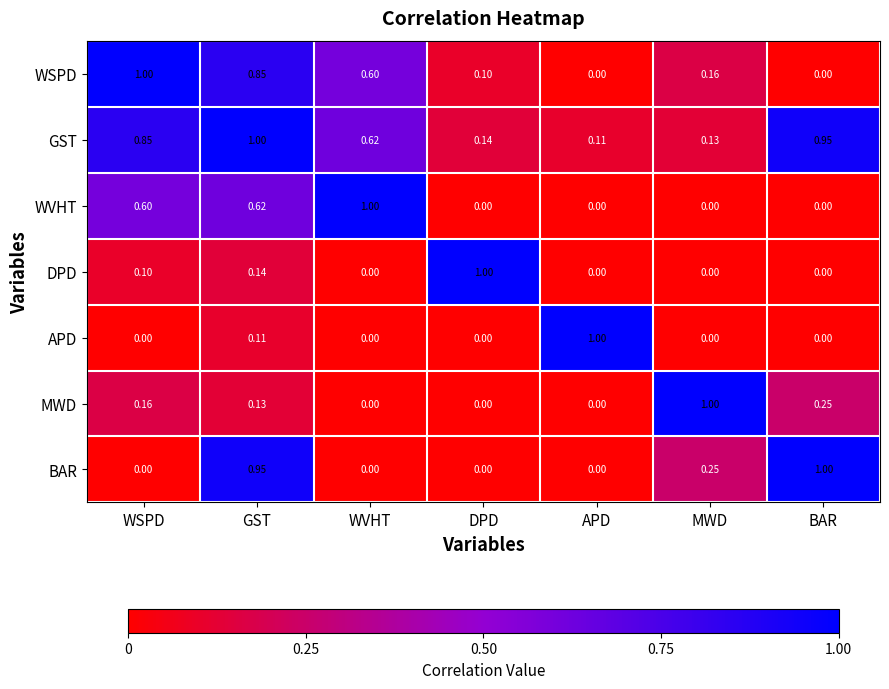

Which category has the highest value in the GST series?

GST